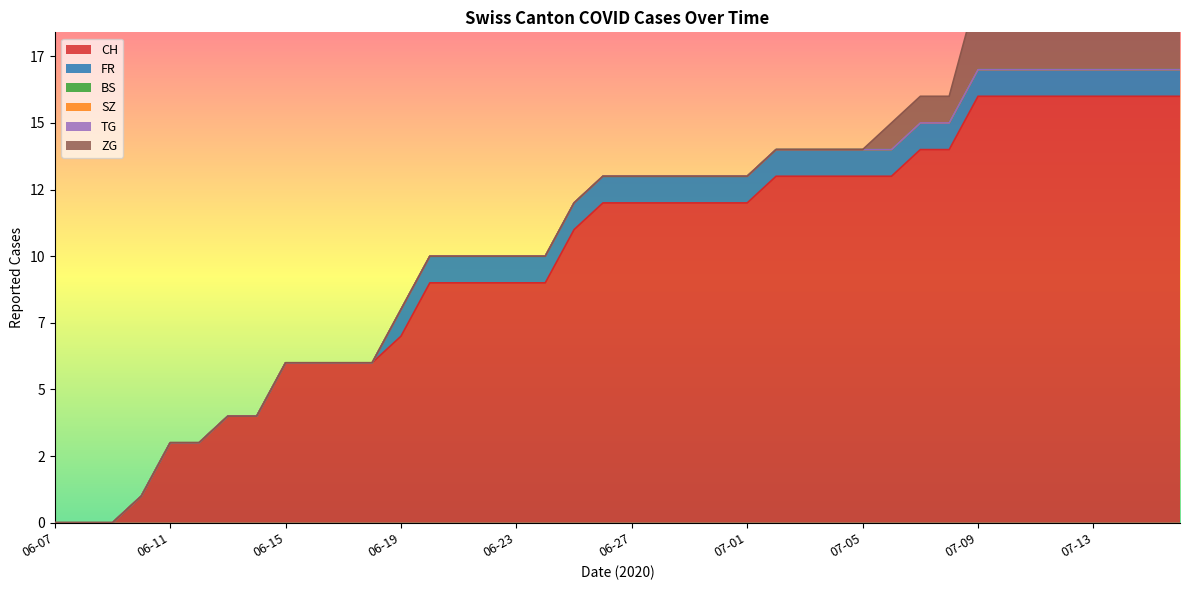

What is the maximum value for ZG?

3